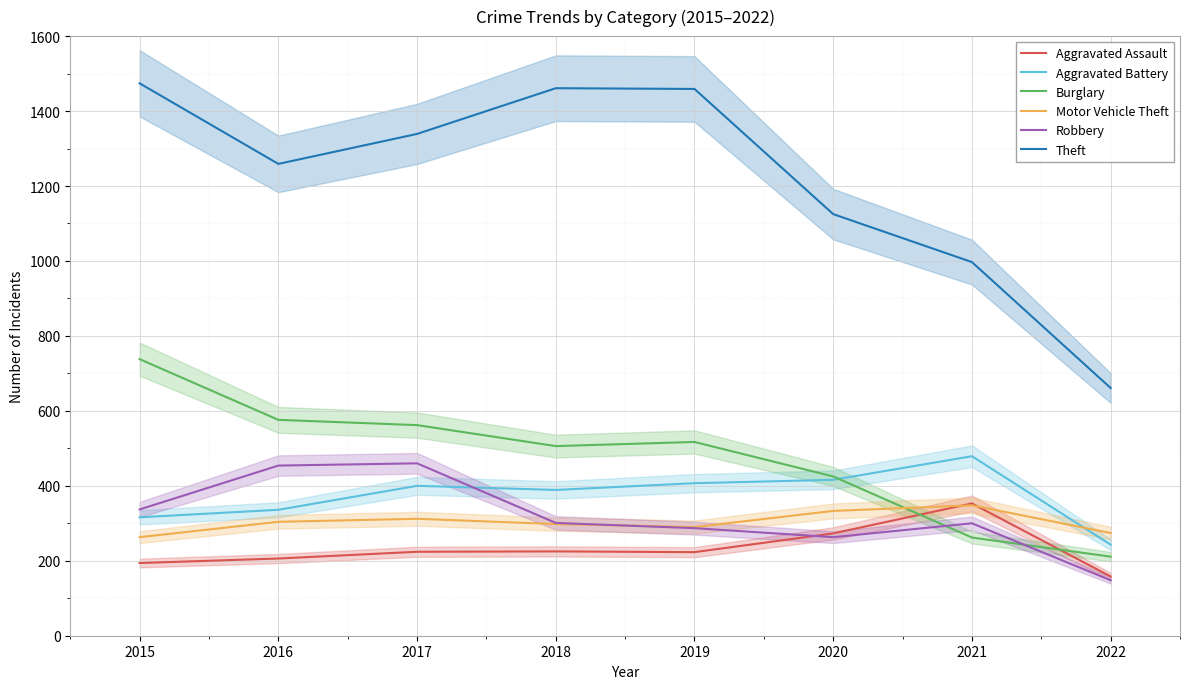

How many lines are shown in the chart?

6